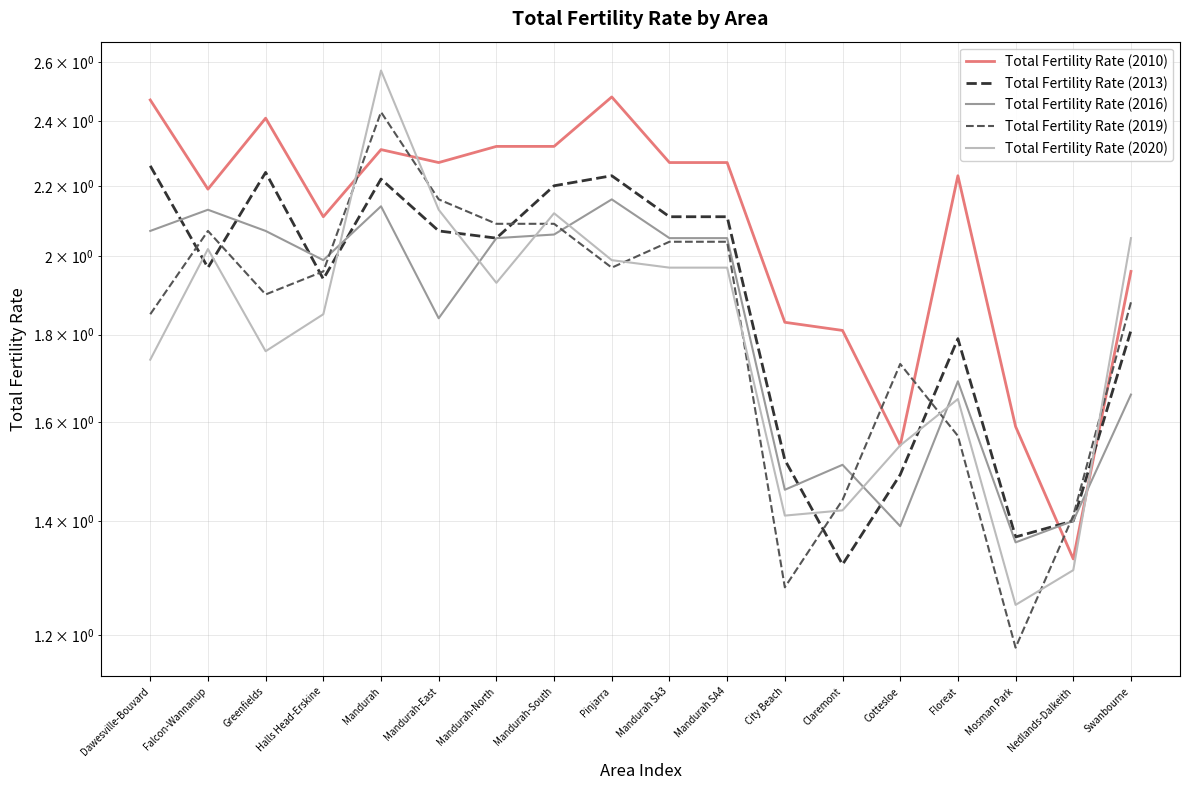

Between Cottesloe and Greenfields, which is larger?

Greenfields